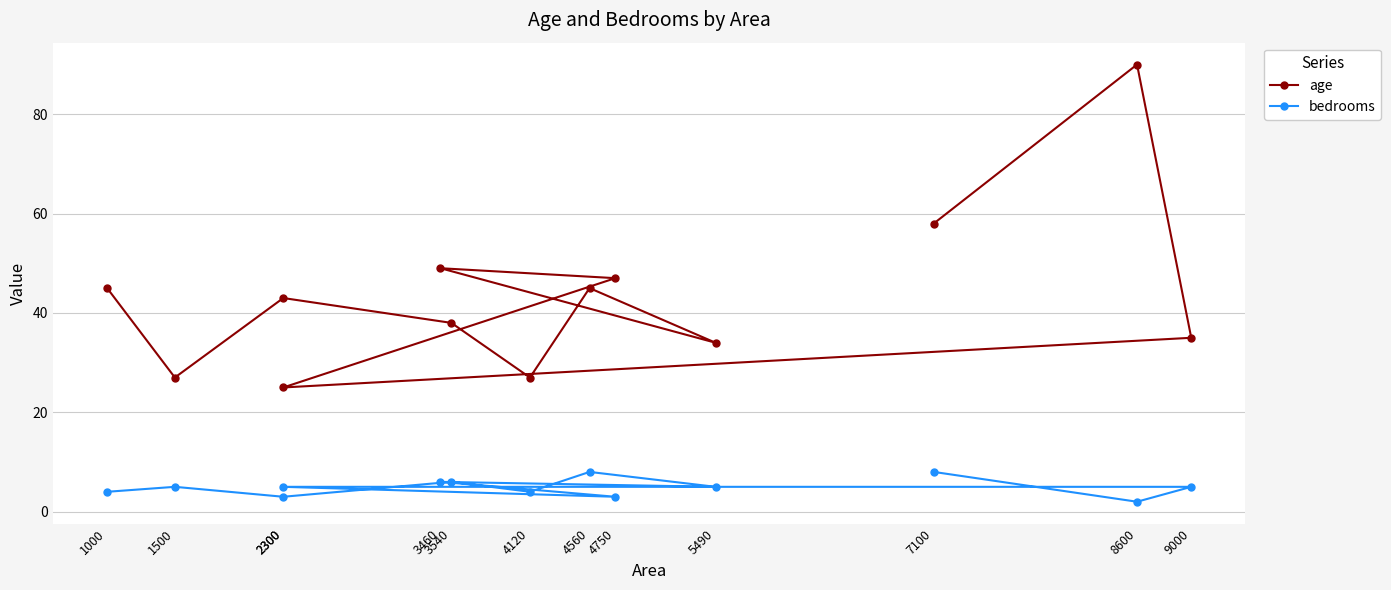

List the series in order of their overall mean, lowest first.

bedrooms, age